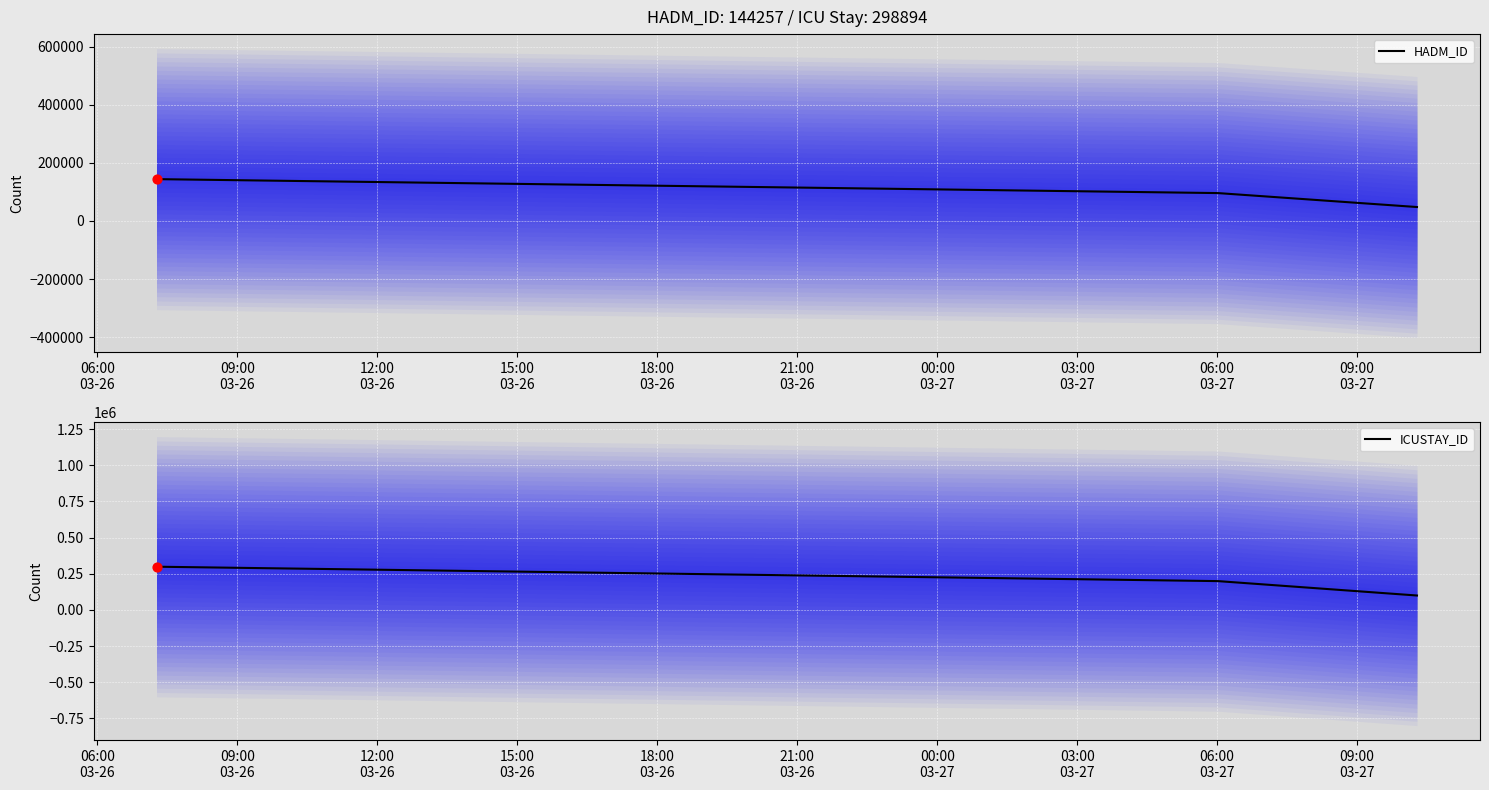

What are all the series names shown in the legend?

HADM_ID, ICUSTAY_ID